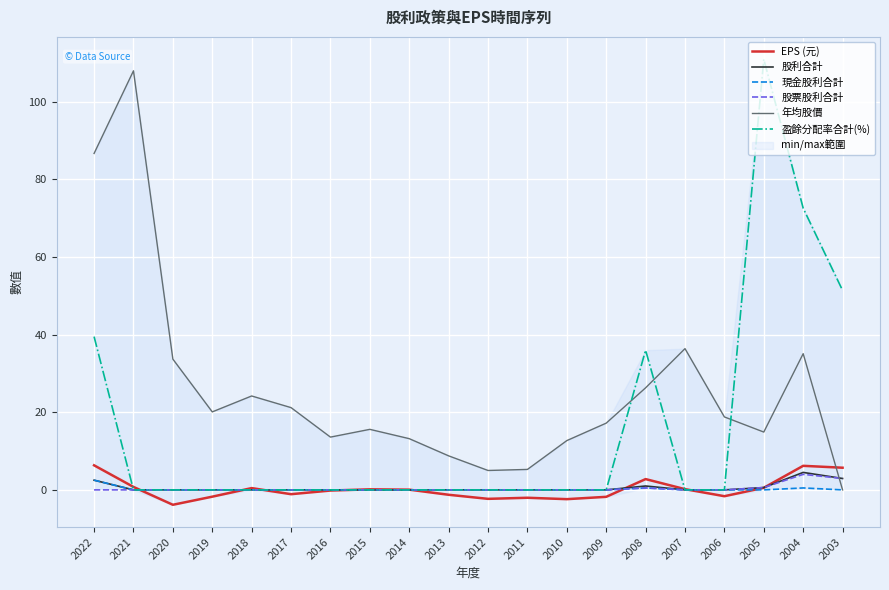

Reading left to right, what are all the values shown in this chart?

EPS (元): 2022=6.3	2021=0.8	2020=-3.8	2019=-1.8	2018=0.5	2017=-1.1	2016=-0.2	2015=0.1	2014=0.1	2013=-1.3	2012=-2.3	2011=-2.0	2010=-2.4	2009=-1.8	2008=2.8	2007=0.2	2006=-1.6	2005=0.5	2004=6.2	2003=5.7
股利合計: 2022=2.5	2021=0.0	2020=0.0	2019=0.0	2018=0.0	2017=0.0	2016=0.0	2015=0.0	2014=0.0	2013=0.0	2012=0.0	2011=0.0	2010=0.0	2009=0.0	2008=1.0	2007=0.0	2006=0.0	2005=0.6	2004=4.5	2003=2.9
現金股利合計: 2022=2.5	2021=0.0	2020=0.0	2019=0.0	2018=0.0	2017=0.0	2016=0.0	2015=0.0	2014=0.0	2013=0.0	2012=0.0	2011=0.0	2010=0.0	2009=0.0	2008=0.5	2007=0.0	2006=0.0	2005=0.0	2004=0.5	2003=0.0
股票股利合計: 2022=0.0	2021=0.0	2020=0.0	2019=0.0	2018=0.0	2017=0.0	2016=0.0	2015=0.0	2014=0.0	2013=0.0	2012=0.0	2011=0.0	2010=0.0	2009=0.0	2008=0.5	2007=0.0	2006=0.0	2005=0.6	2004=4.0	2003=2.9
年均股價: 2022=86.7	2021=108.0	2020=33.7	2019=20.1	2018=24.2	2017=21.2	2016=13.6	2015=15.6	2014=13.2	2013=8.8	2012=5.0	2011=5.3	2010=12.7	2009=17.2	2008=26.3	2007=36.4	2006=18.8	2005=14.9	2004=35.1	2003=0.0
盈餘分配率合計(%): 2022=39.5	2021=0.0	2020=0.0	2019=0.0	2018=0.0	2017=0.0	2016=0.0	2015=0.0	2014=0.0	2013=0.0	2012=0.0	2011=0.0	2010=0.0	2009=0.0	2008=36.0	2007=0.0	2006=0.0	2005=111.0	2004=72.6	2003=51.4